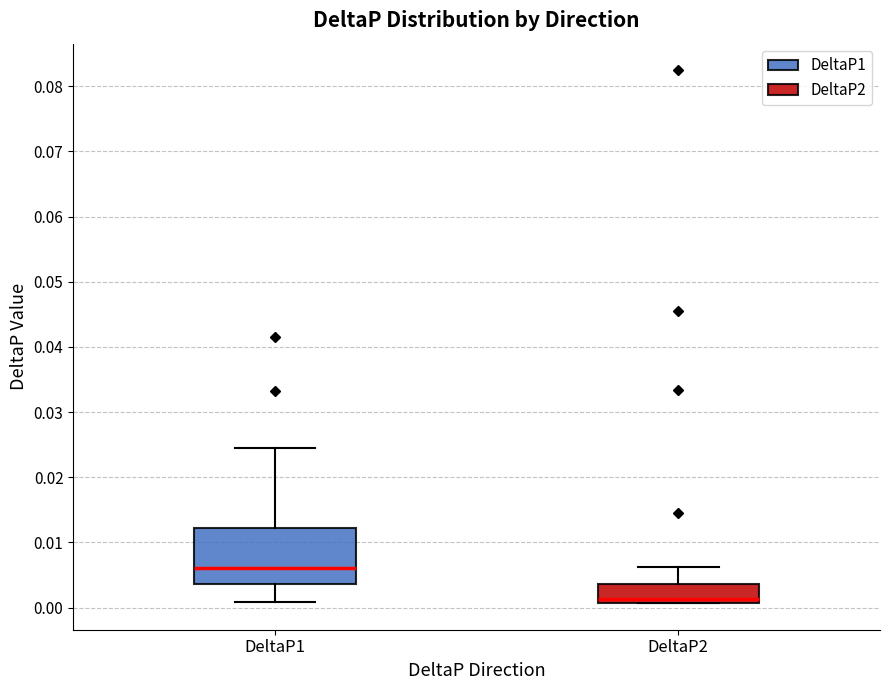

Which box's median line is the highest?

DeltaP1